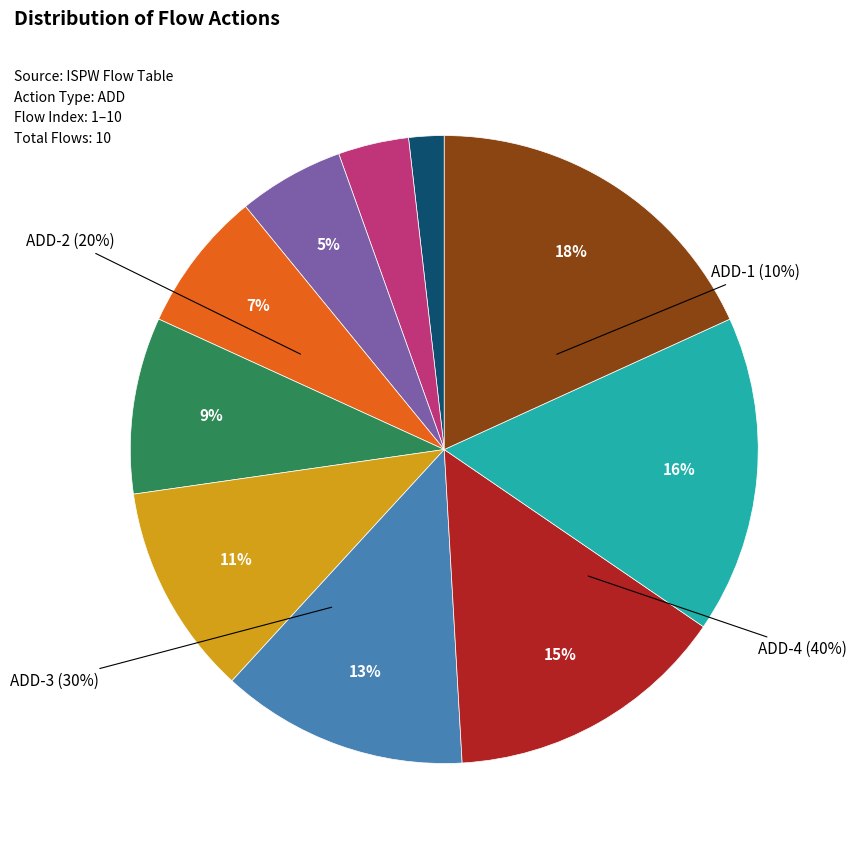

True or false: ADD-3 accounts for 1% of the total.

False